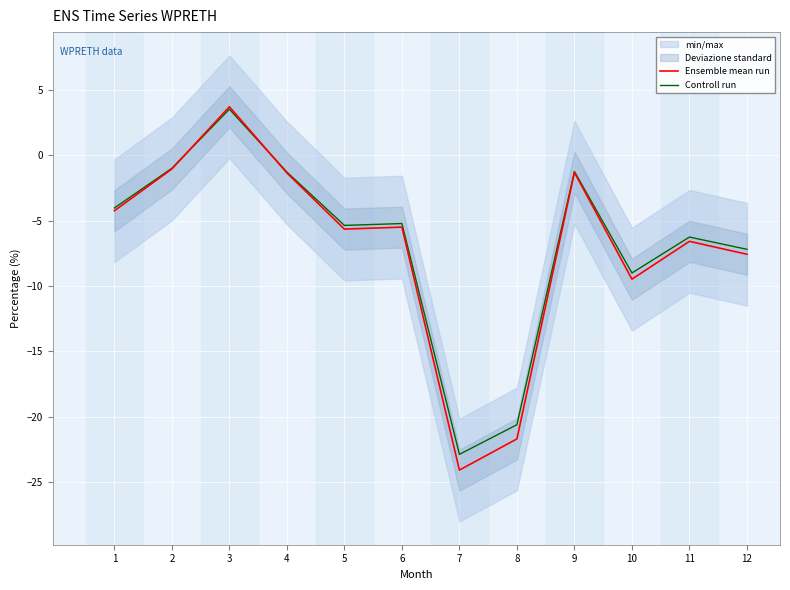

Reading left to right, list all the values displayed in this chart.

Ensemble mean run: -4.2	-1.0	3.7	-1.4	-5.6	-5.5	-24.1	-21.7	-1.3	-9.5	-6.6	-7.6
Controll run: -4.0	-1.0	3.5	-1.3	-5.4	-5.2	-22.9	-20.6	-1.2	-9.0	-6.3	-7.2